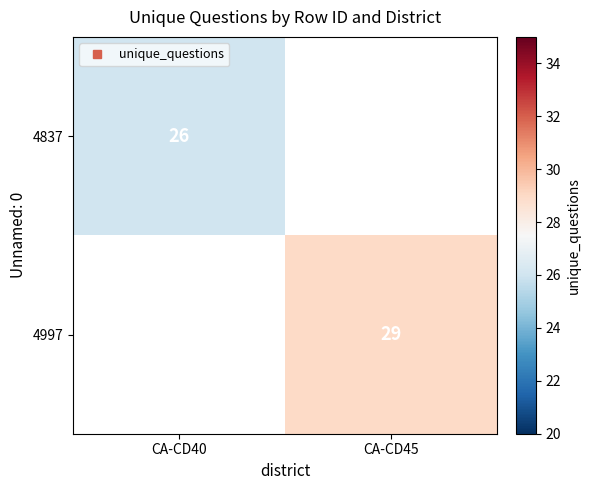

How many categories are shown in the chart?

2